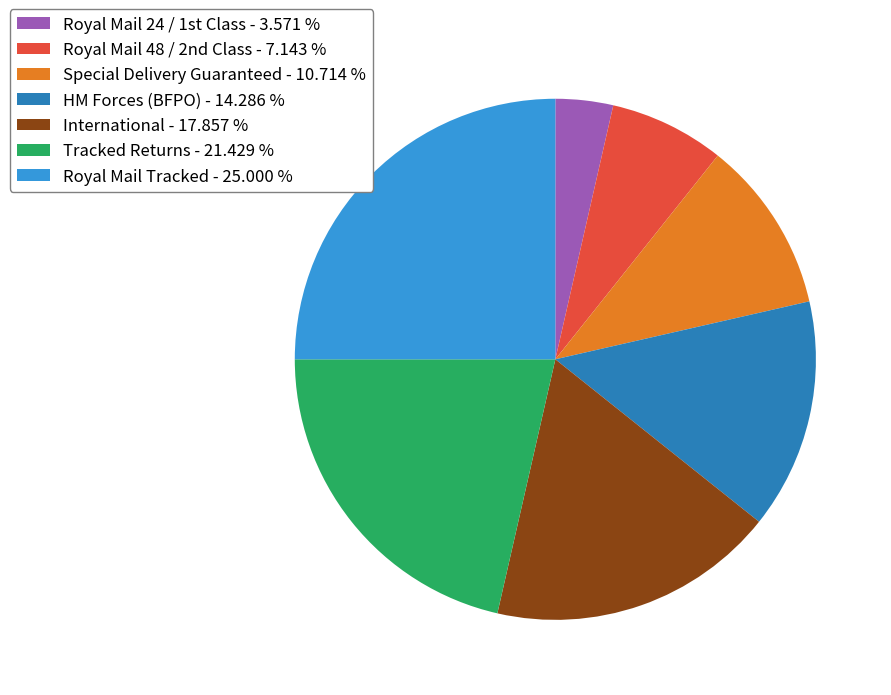

Which has a higher value, Royal Mail Tracked - 25.000 % or Tracked Returns - 21.429 %?

Royal Mail Tracked - 25.000 %